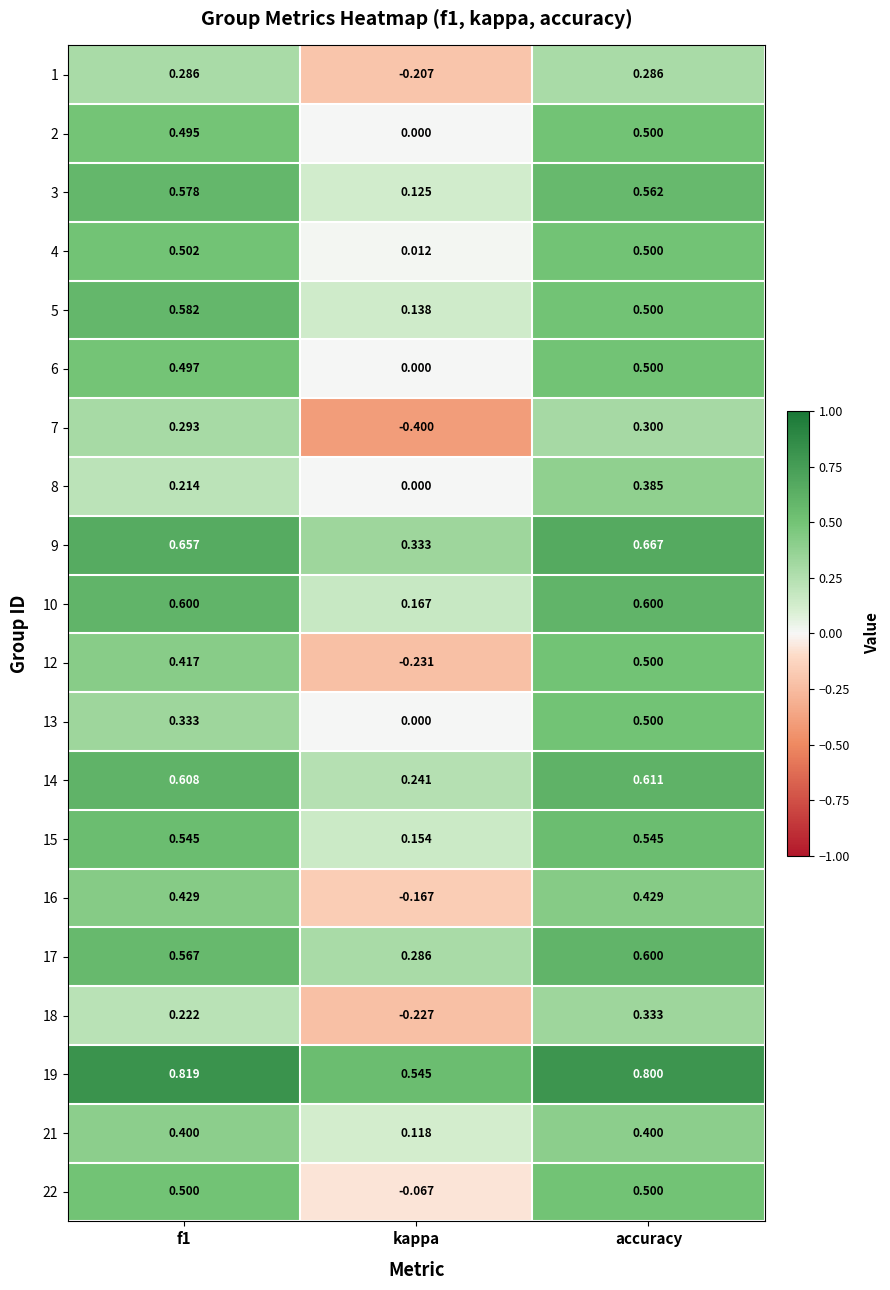

Count the number of data series in this chart.

20